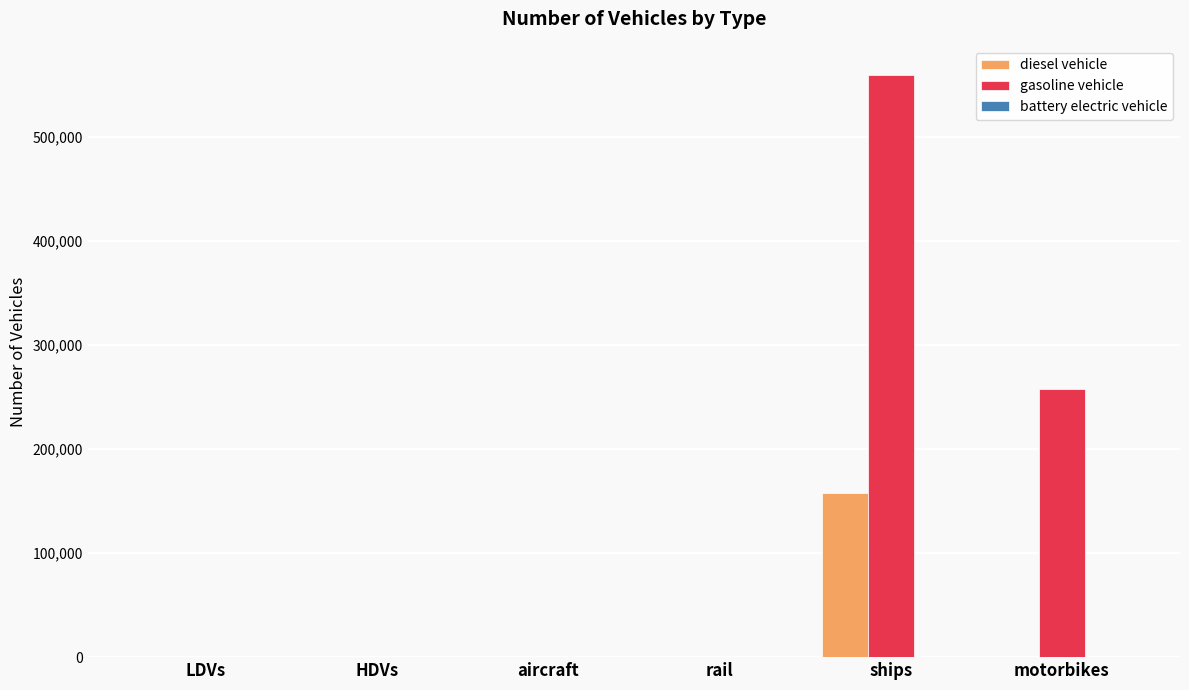

What is the sum of all diesel vehicle values?

158020.4